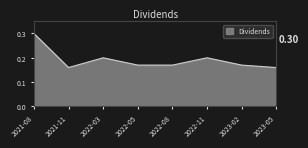

Count the values in the range 0 to 1.

8